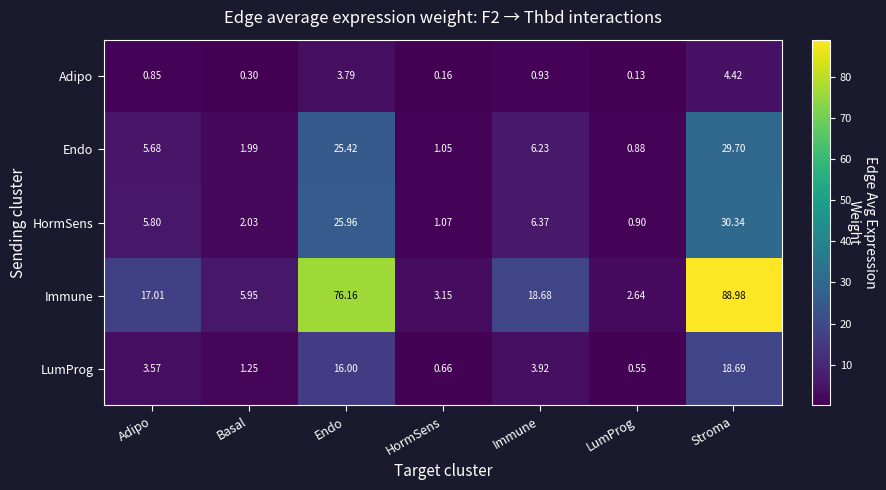

Is the value of HormSens at Endo greater than the value of Immune at Stroma?

No